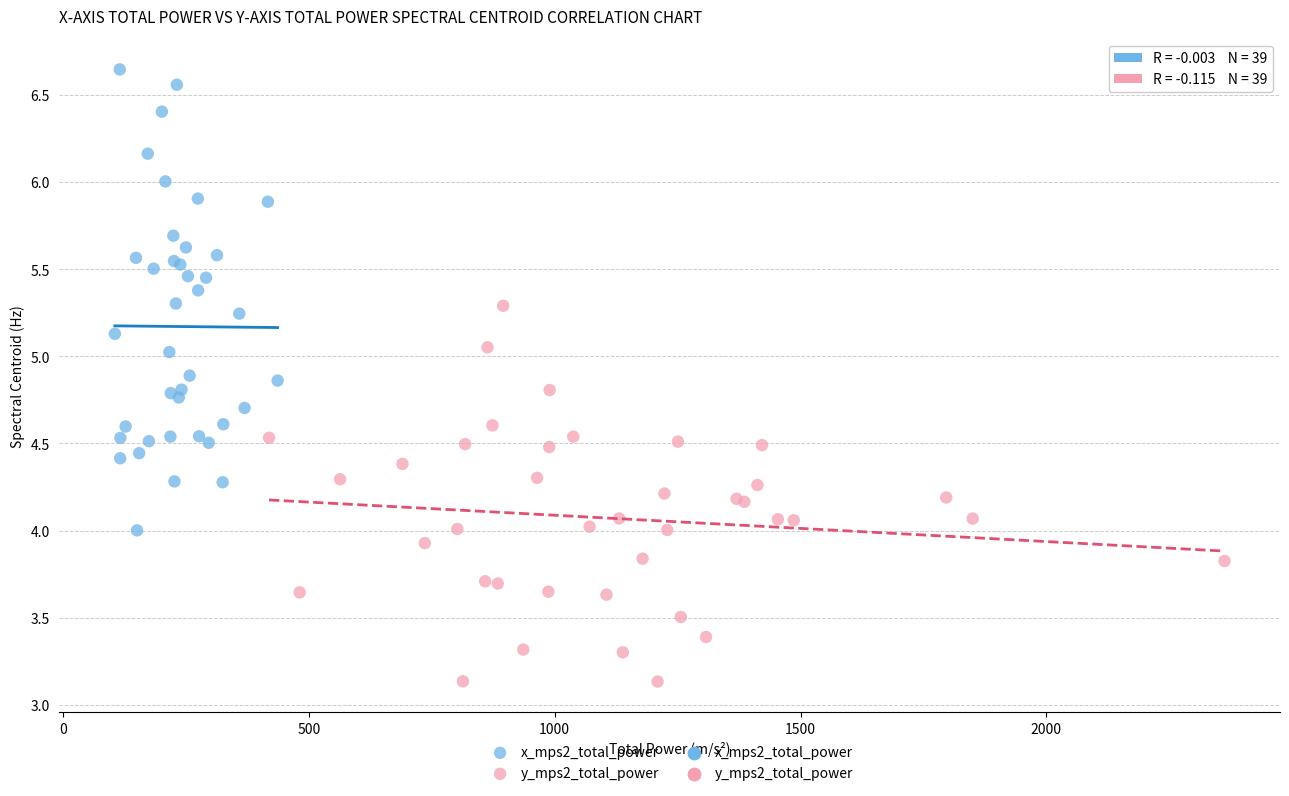

Which series contains the highest Y value?

x_mps2_total_power